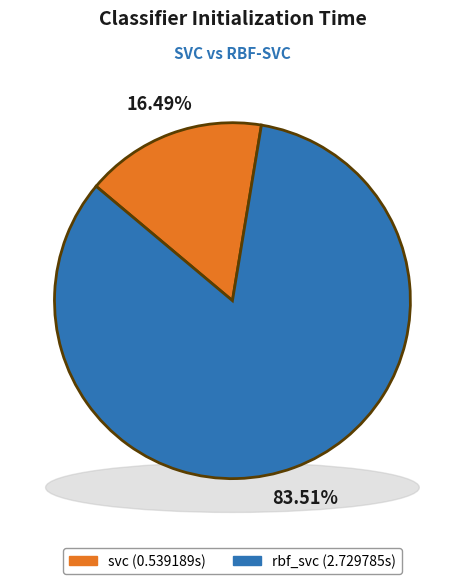

Which category accounts for the majority?

rbf_svc